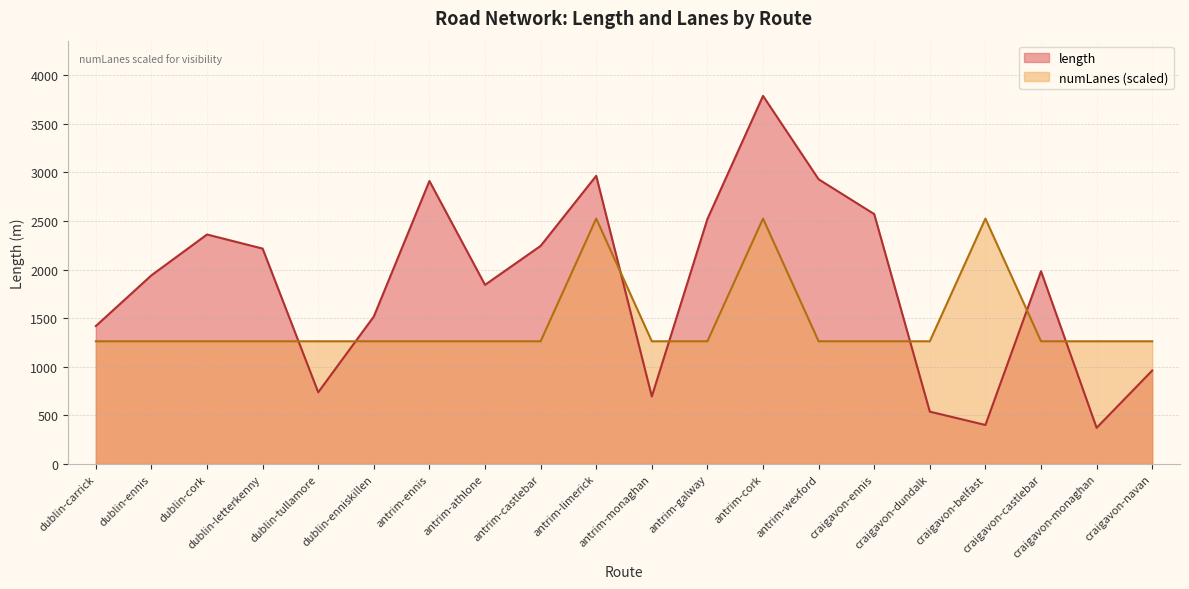

What is the difference between the highest and lowest values at dublin-enniskillen?

255.0